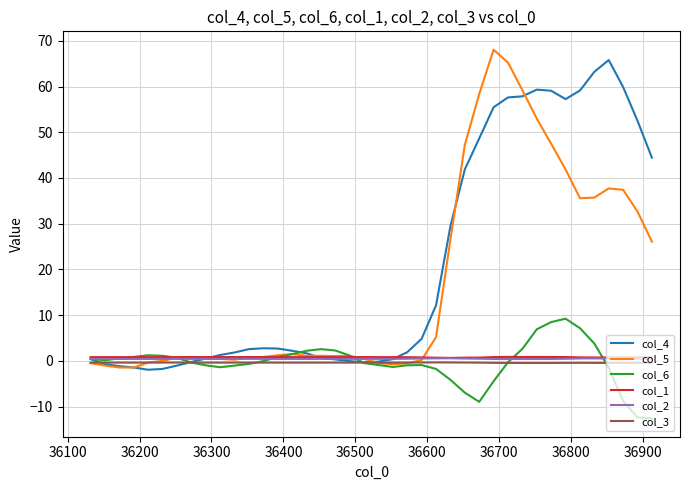

Which series has the largest total across all categories?

col_4